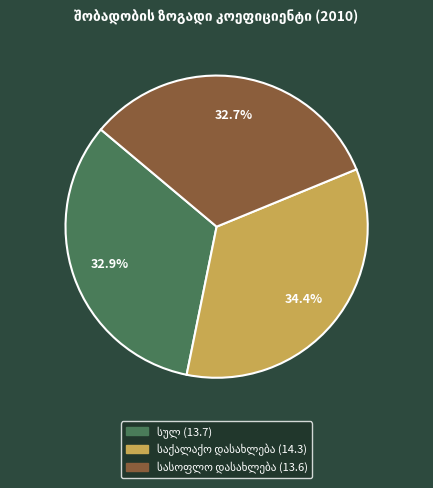

Is there any slice that represents more than half of the pie?

No